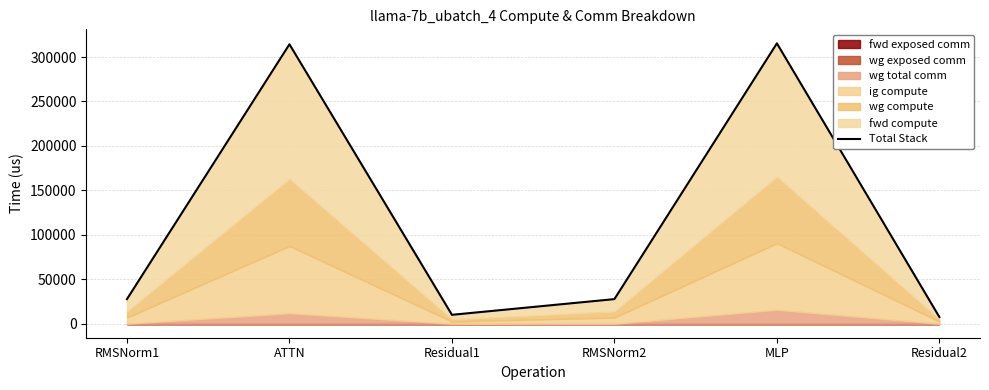

The chart shows a value of 16687.4 at RMSNorm1. True or false?

False